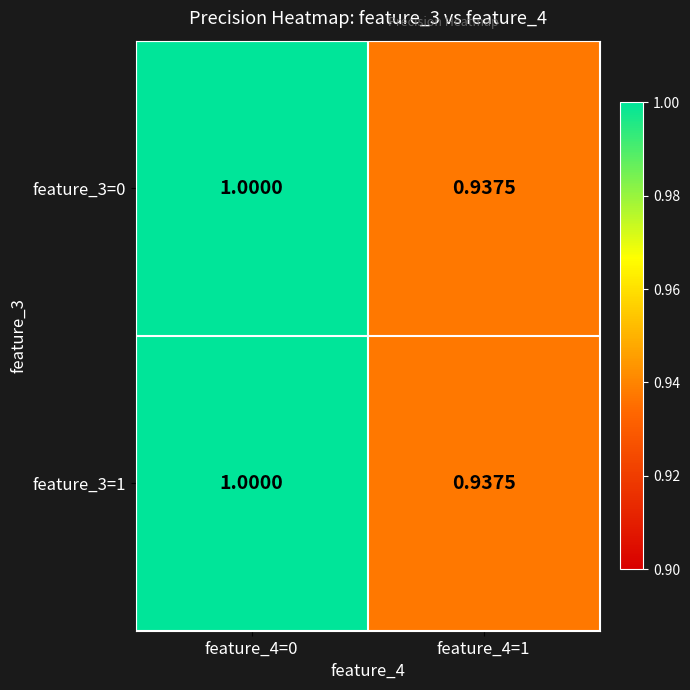

At which category is the sum across all series the highest?

feature_4=0